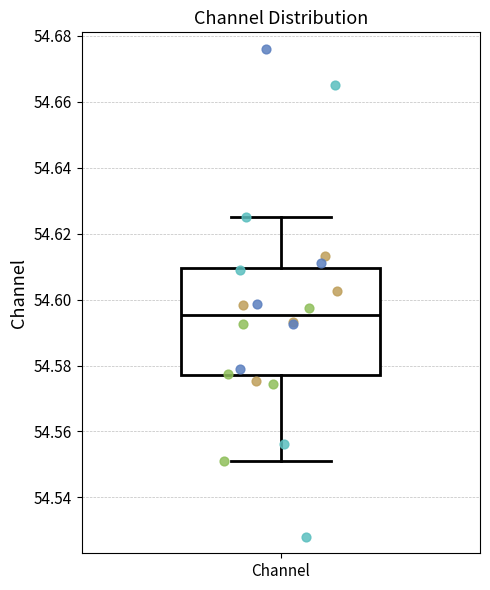

Transcribe this box plot: give where the median line is, the range the box spans, and where the two whiskers end, as read against the y-axis. The values are not printed on the chart, so give them approximately, as read against the axis.

median 54.596, box 54.576 to 54.610, whiskers 54.552 to 54.626